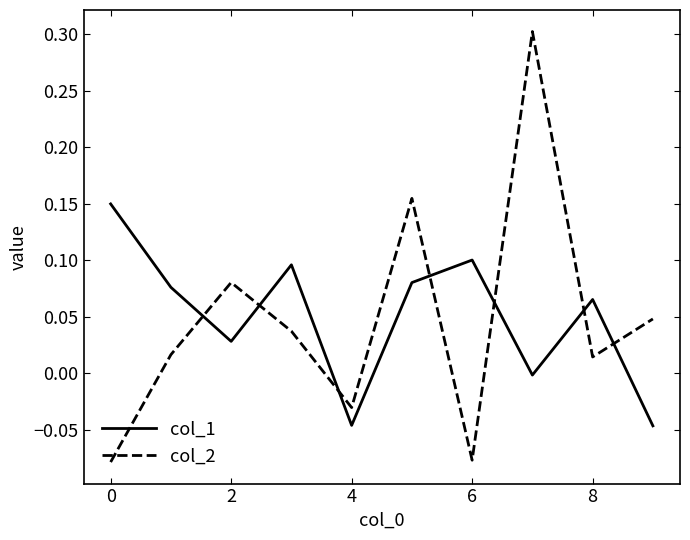

List the series in order of their peak value, highest first.

col_2, col_1